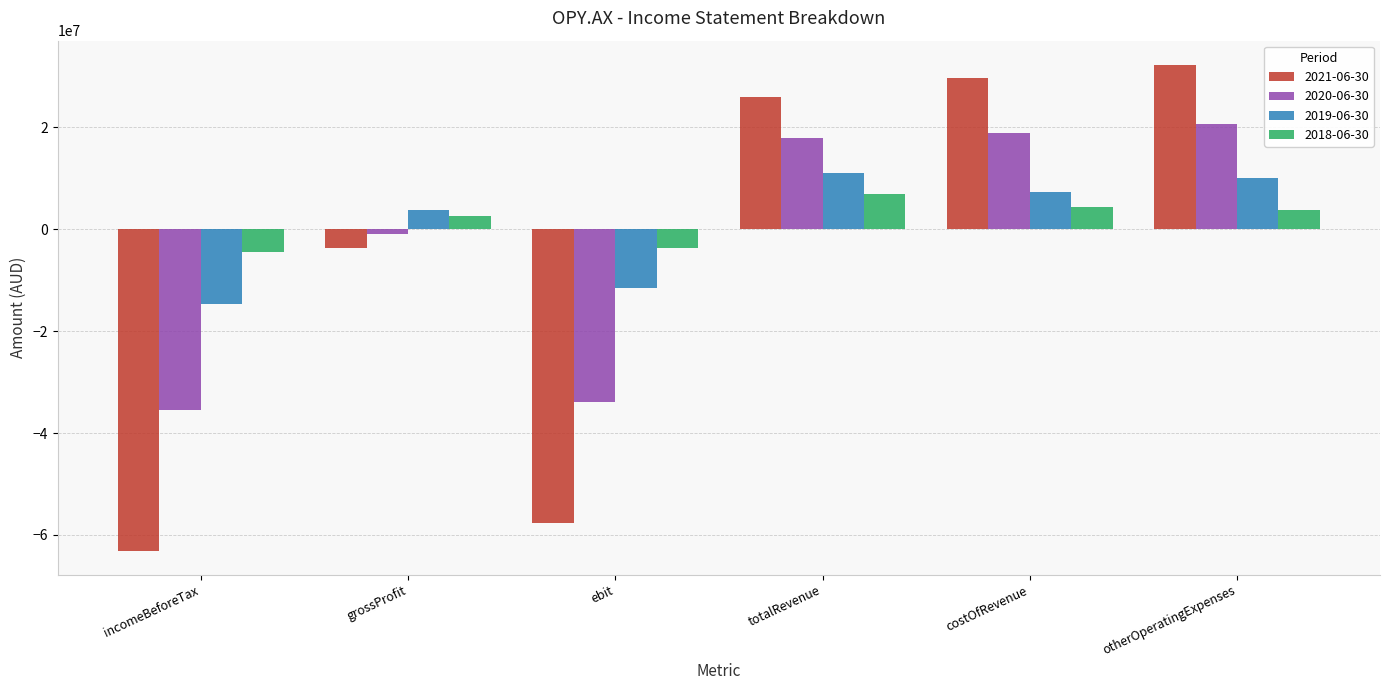

What is the difference between the second highest and minimum values in the 2020-06-30 series?

54351316